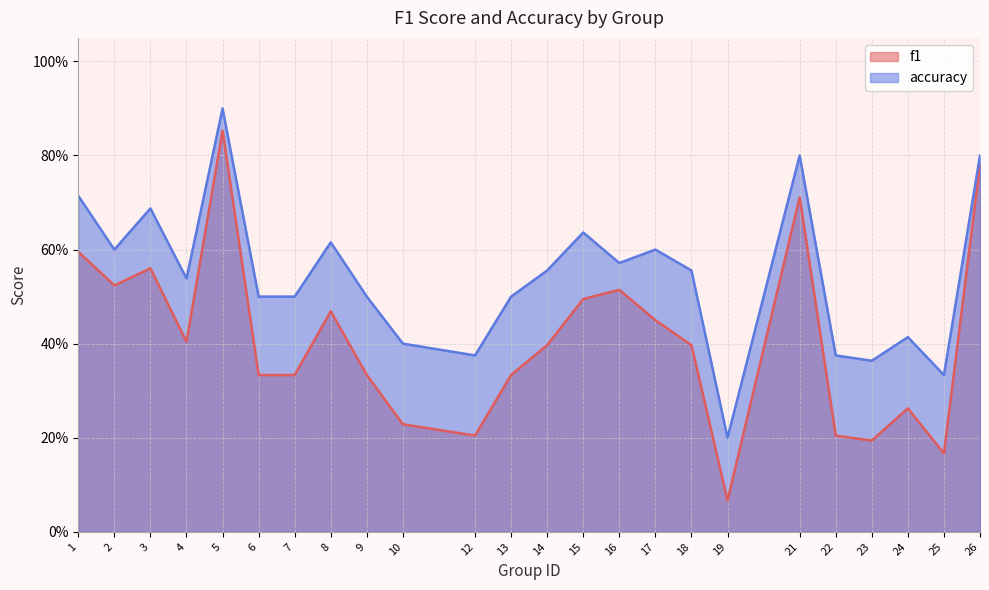

The value of f1 at 5 is 0.5. True or false?

False